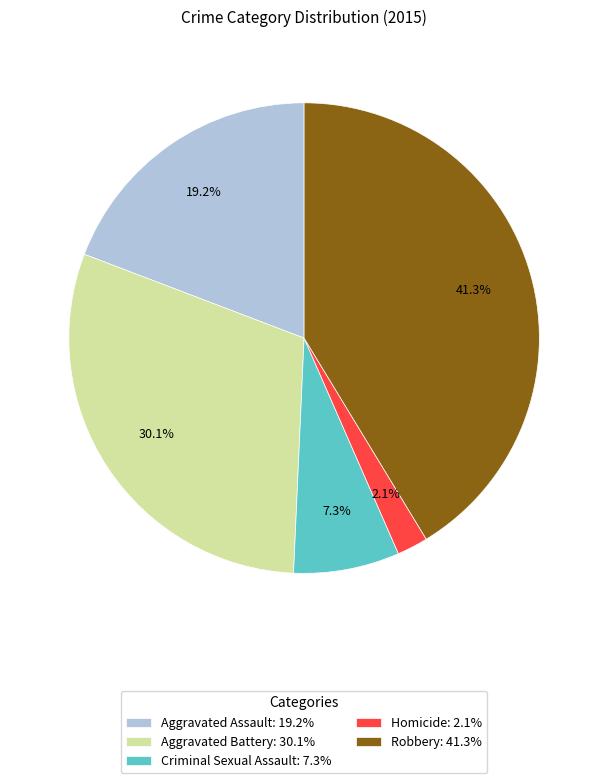

What is the ratio of the value at Robbery to the value at Criminal Sexual Assault?

5.7